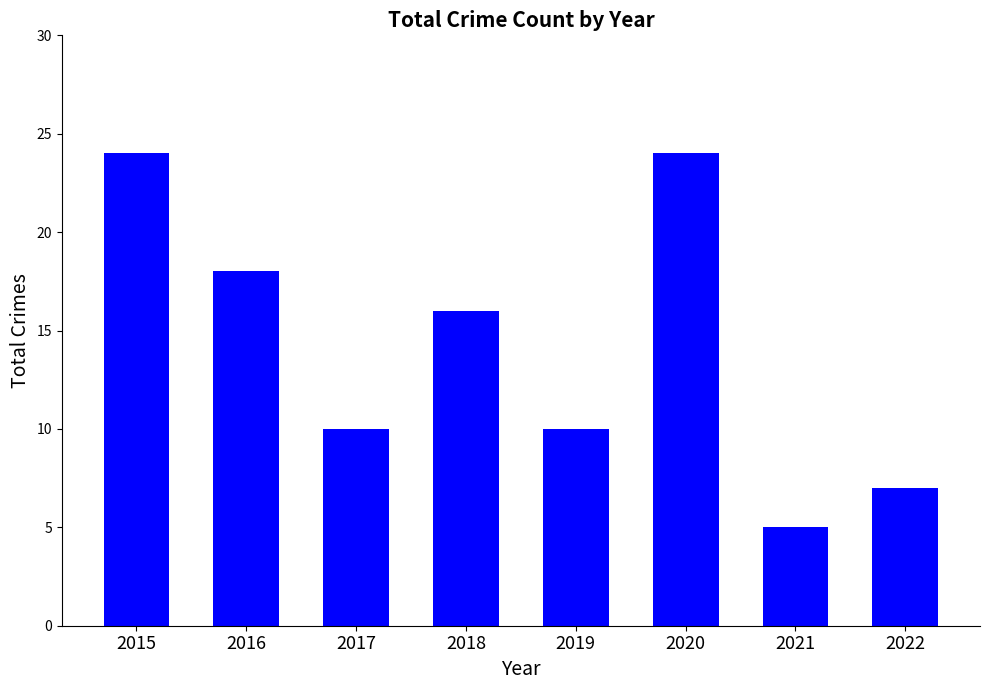

The value at 2015 is 13. True or false?

False